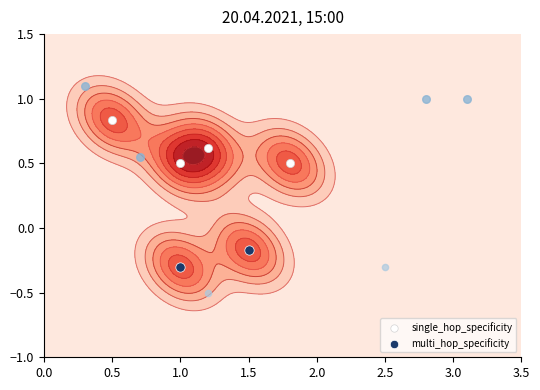

Between 0.5 and 1.0, which is larger?

0.5